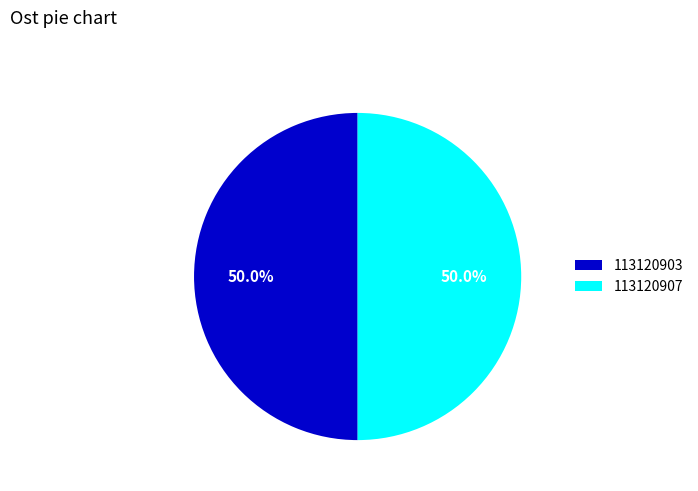

What is the ratio of the value at 113120903 to the value at 113120907?

1.0